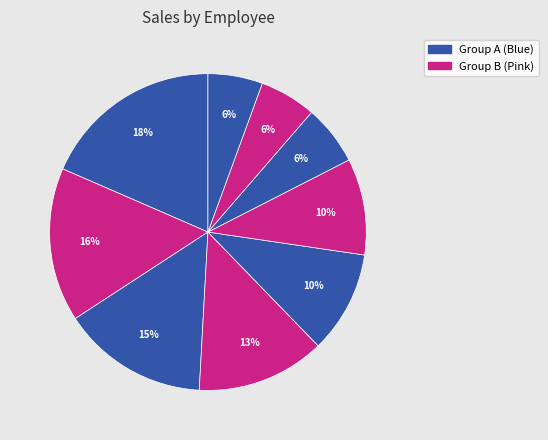

How many slices are in this pie chart?

9